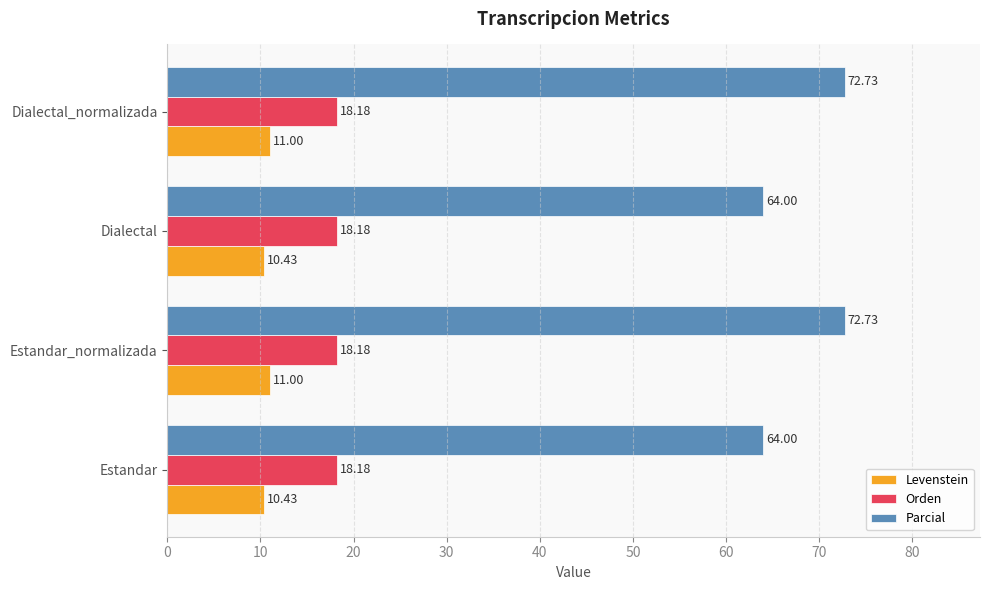

What are all the series names shown in the legend?

Levenstein, Orden, Parcial